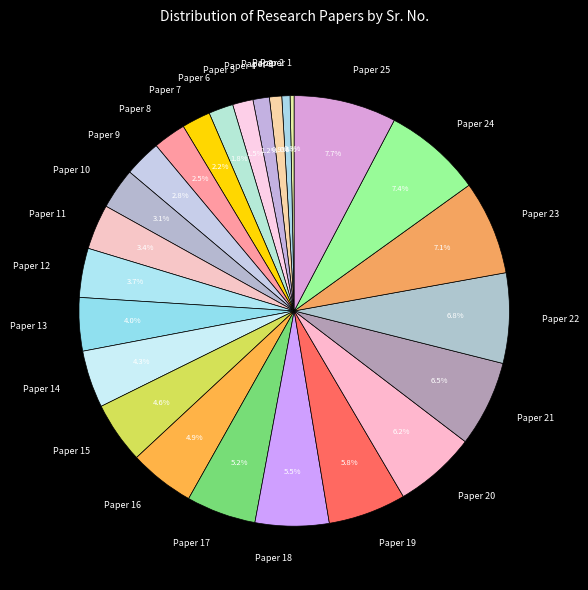

How many slices are in this pie chart?

25